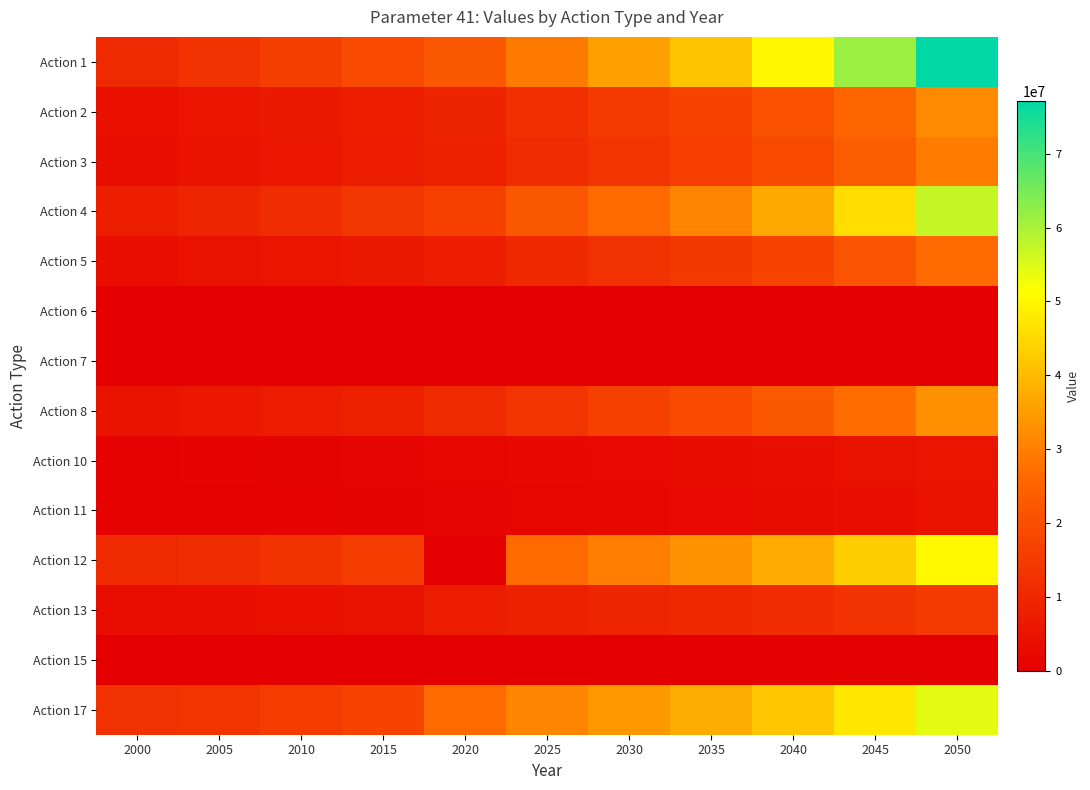

What is the total value across all series at 2010?

86221450.8